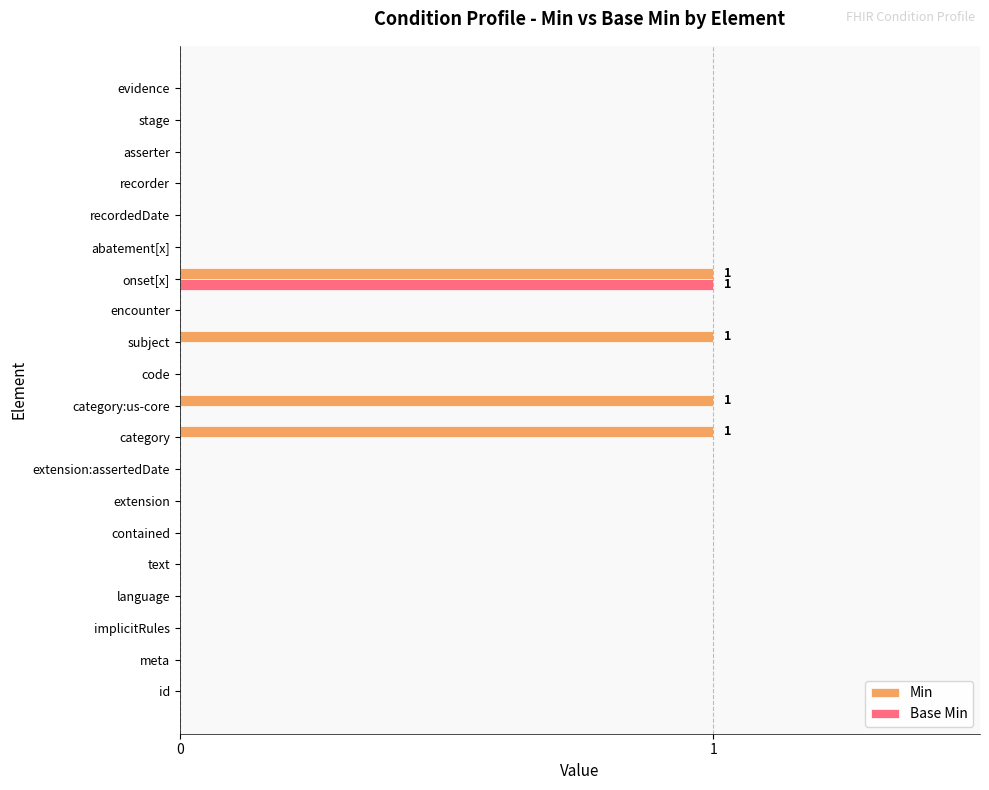

The Min series shows -1 at extension. True or false?

False